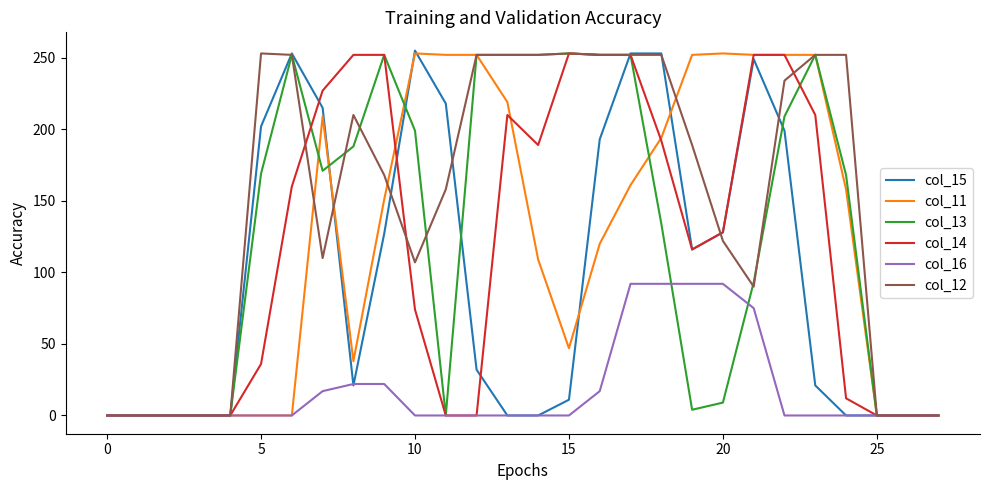

What is the greatest value displayed?

255